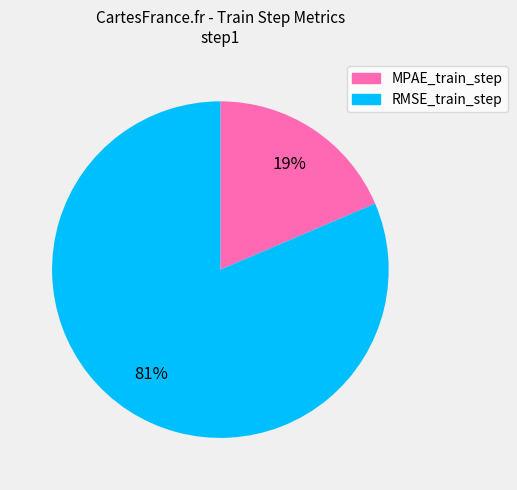

What is the majority slice?

RMSE_train_step